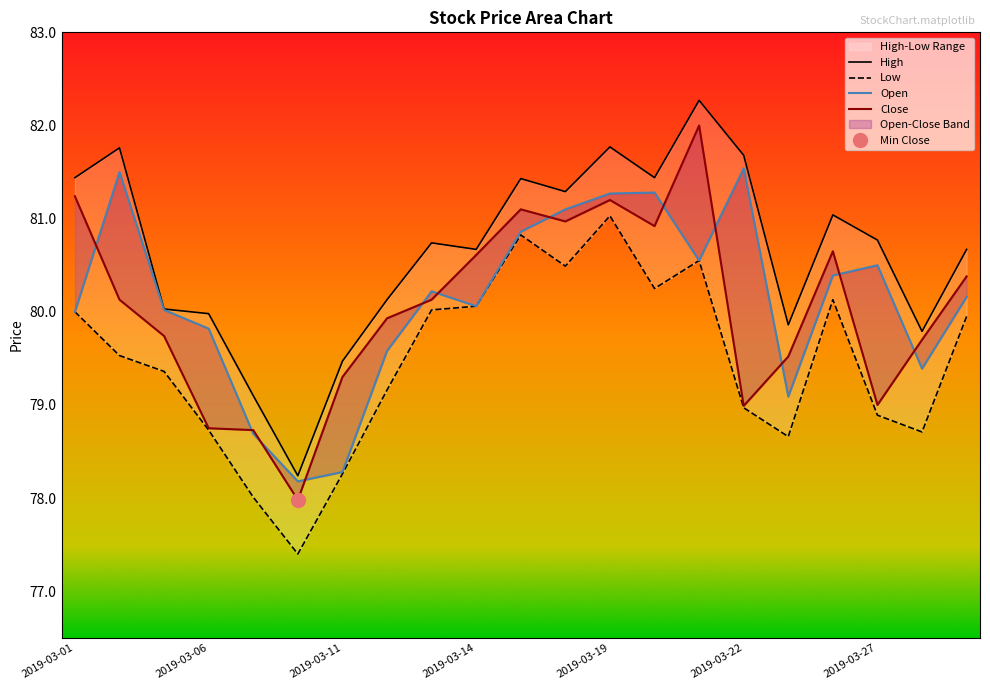

How many times do Open and Close cross each other?

12